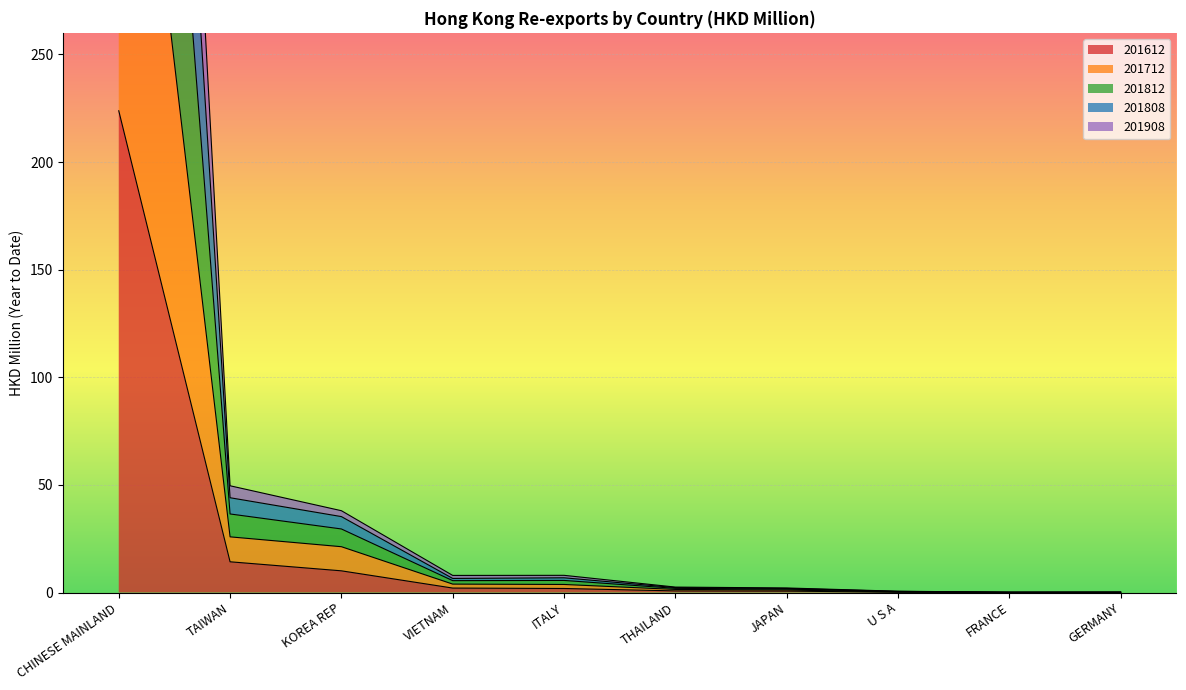

What is the maximum value for 201612?

223.8